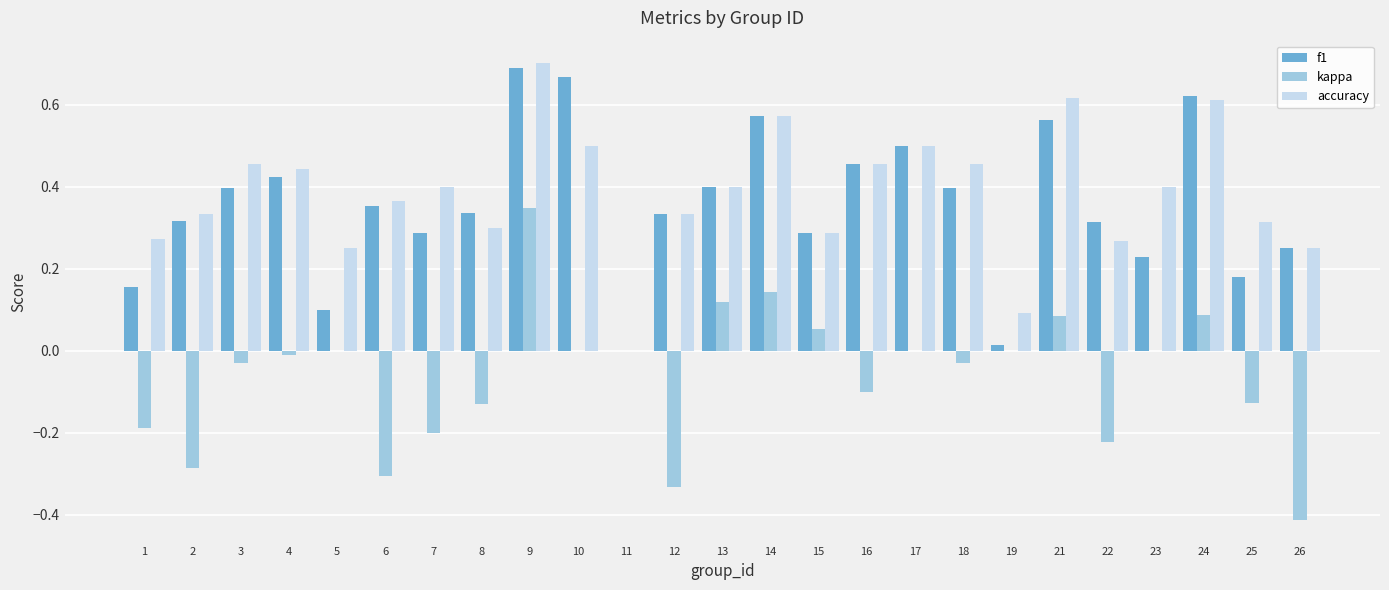

What is the sum of all kappa values?

-1.5